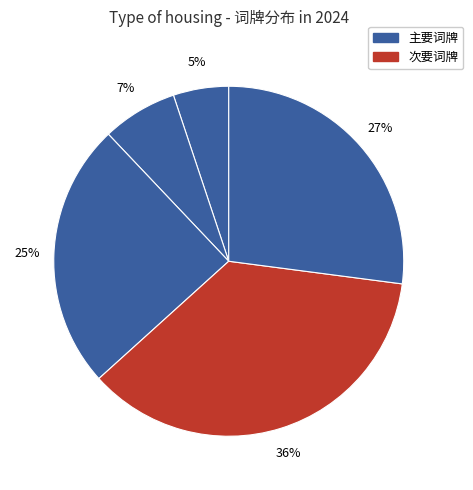

To the nearest percent, what is the difference between the largest and smallest slice percentages?

31%